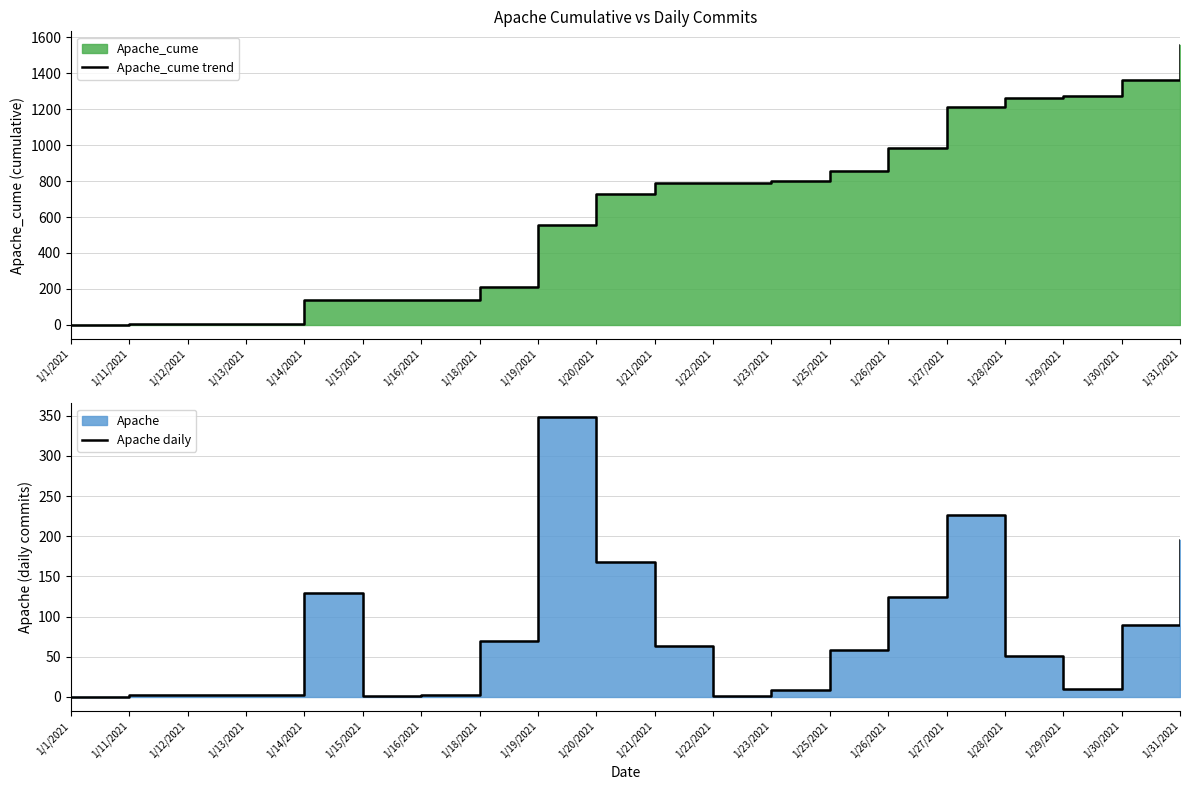

Rank the series by their average value, from highest to lowest.

Apache_cume trend, Apache daily